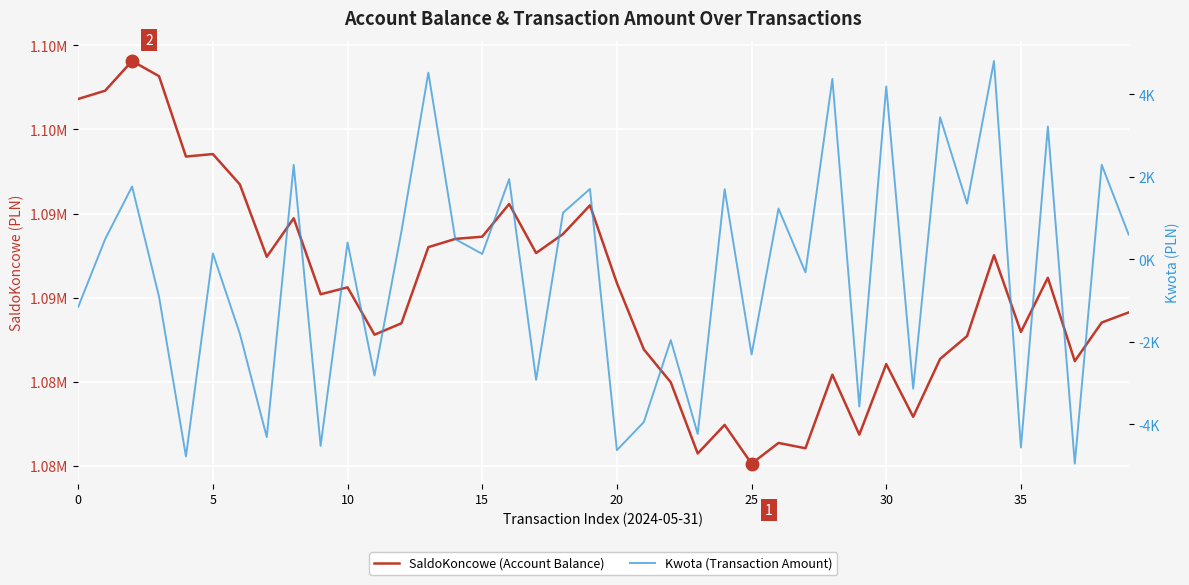

How many interior local peaks does the Kwota (Transaction Amount) series have?

16